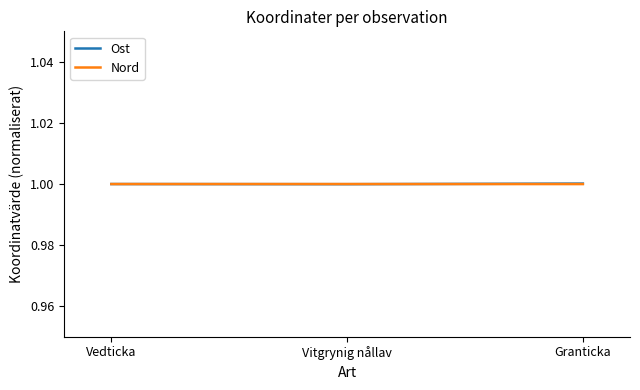

Reading left to right, what are all the values shown in this chart?

Ost: Vedticka=1.0	Vitgrynig nållav=1.0	Granticka=1.0
Nord: Vedticka=1.0	Vitgrynig nållav=1.0	Granticka=1.0